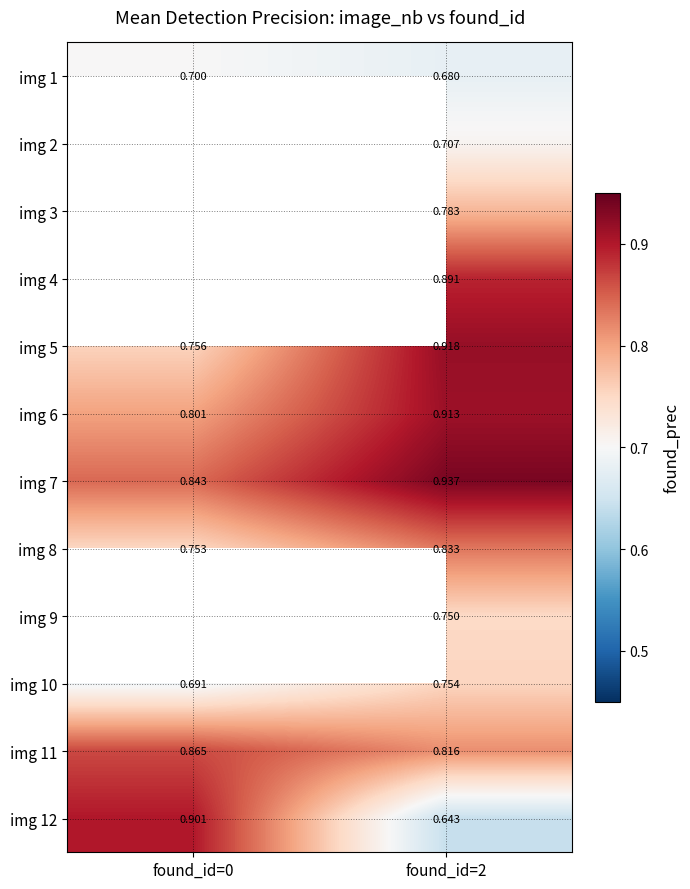

Is it true that img 3 equals 0.8 at found_id=2?

True